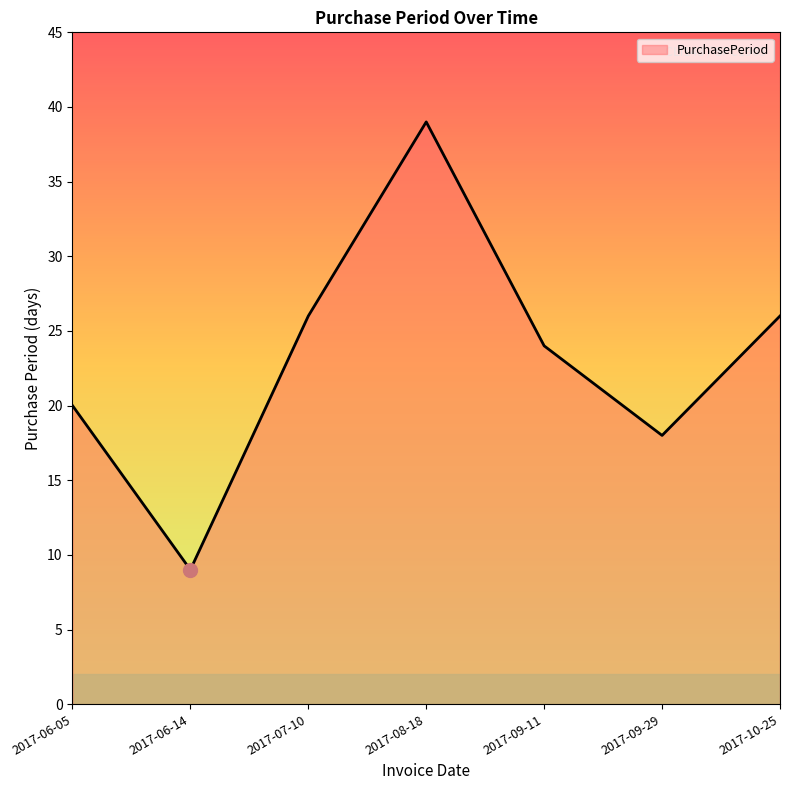

Where is the first local maximum?

2017-08-18